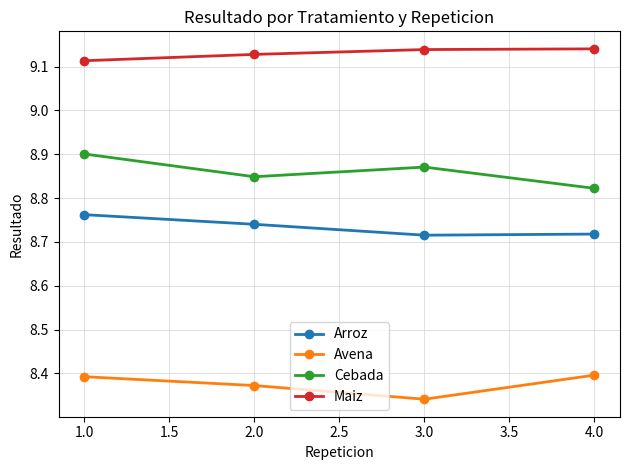

At which label is Avena closest to 8?

3.0